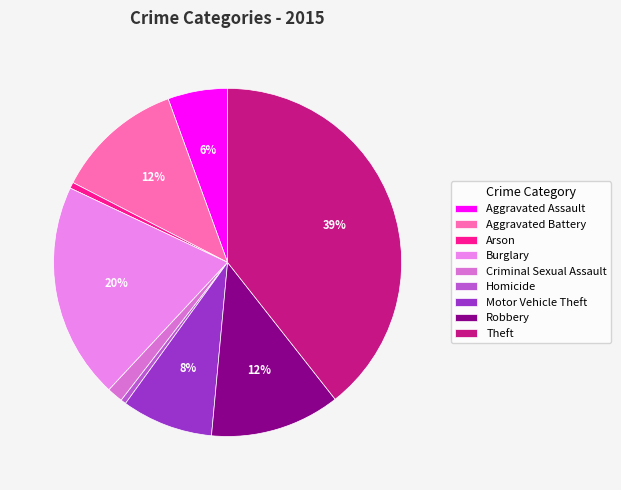

What percentage is the Motor Vehicle Theft slice, to the nearest percent?

8%